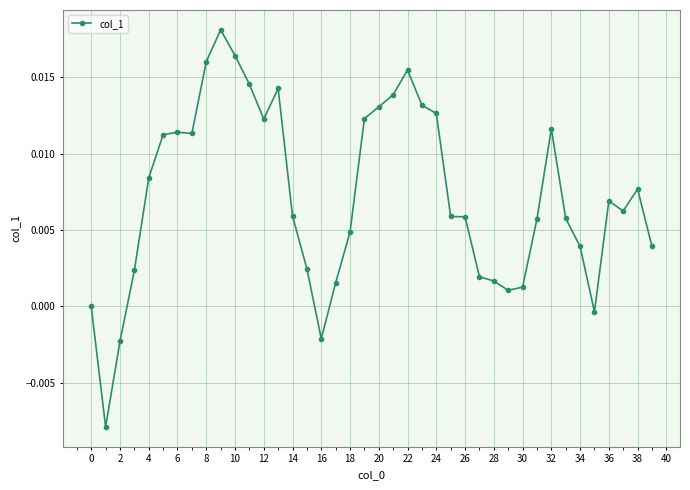

True or false: the data has more than 1 interior local peaks.

True